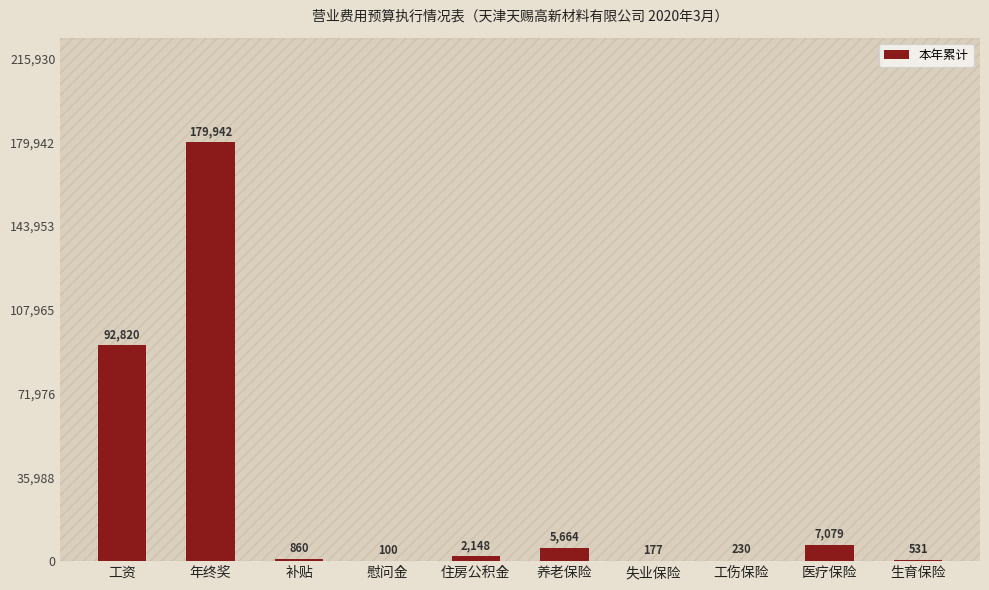

Is it true that the value at 慰问金 is 100.0?

True